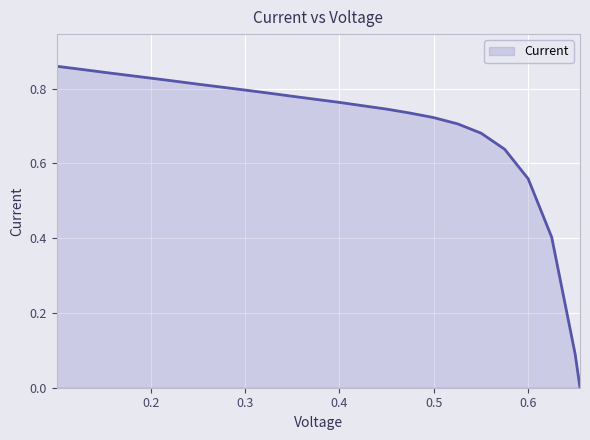

List the labels in order of value, smallest first.

0.655, 0.6499, 0.625, 0.6001, 0.5752, 0.5503, 0.5255, 0.4996, 0.4747, 0.4498, 0.4249, 0.4, 0.3752, 0.3503, 0.3254, 0.3005, 0.2757, 0.2508, 0.2259, 0.201, 0.1762, 0.1502, 0.1264, 0.1005